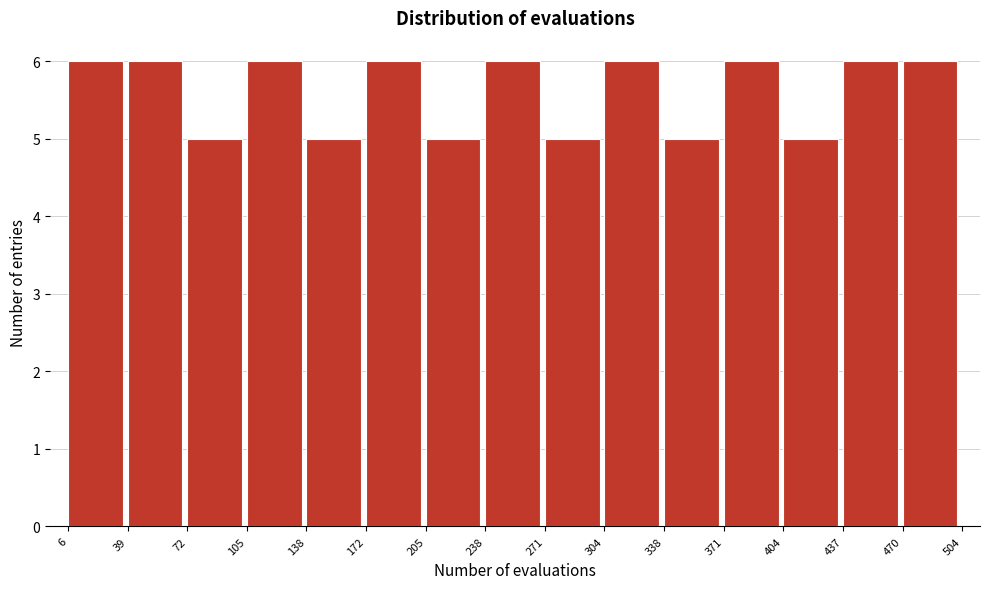

Reading left to right, list every bar in this chart as the range it spans on the x-axis followed by its height. The values are not printed on the chart, so give them approximately, as read against the axis.

6 to 39: 6
39 to 72: 6
72 to 105: 5
105 to 138: 6
138 to 172: 5
172 to 205: 6
205 to 238: 5
238 to 271: 6
271 to 304: 5
304 to 338: 6
338 to 371: 5
371 to 404: 6
404 to 437: 5
437 to 470: 6
470 to 504: 6